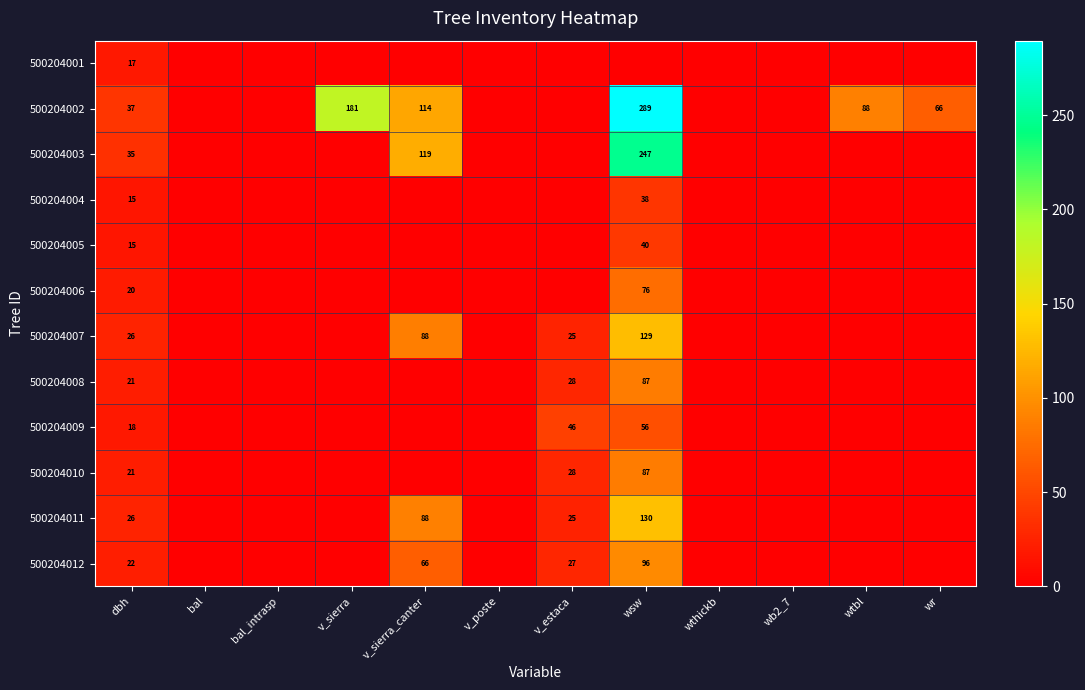

The value of 500204012 at dbh is 9. True or false?

False